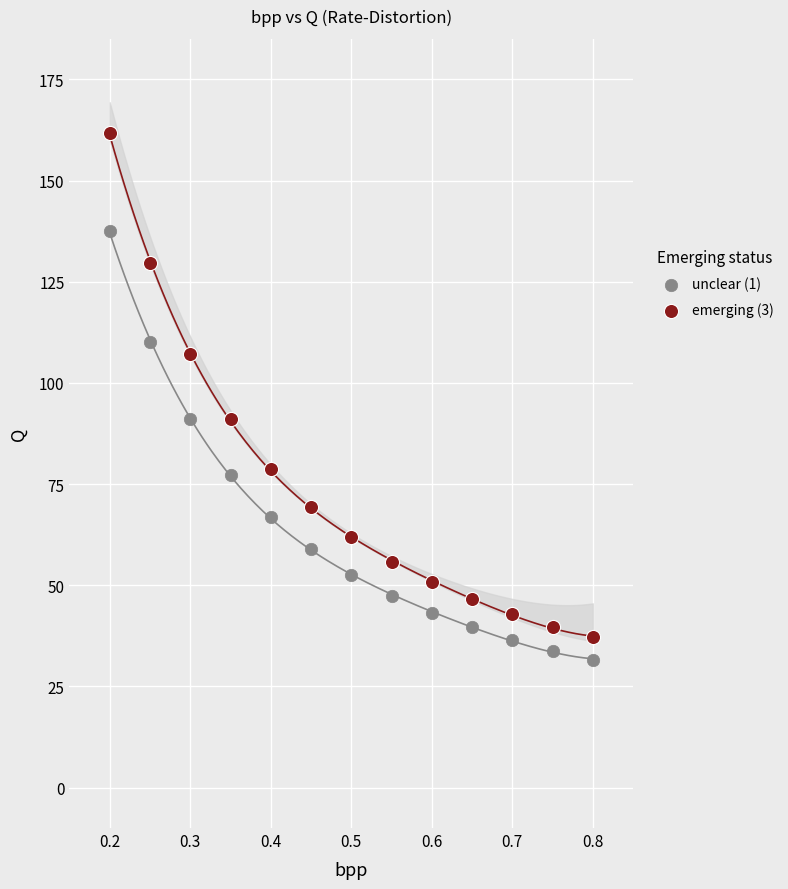

Which series reaches the maximum Y coordinate?

emerging (3)